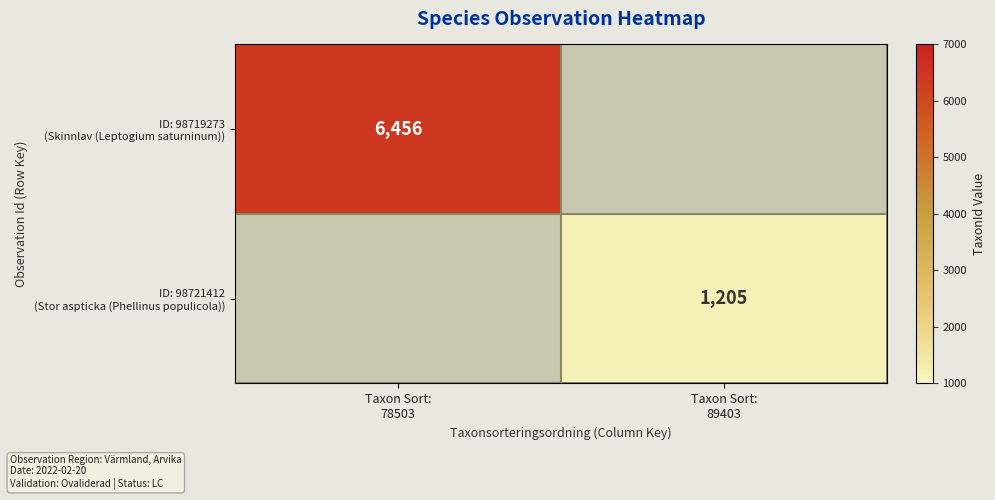

Read the ID: 98721412 (Stor aspticka (Phellinus populicola)) value at Taxon Sort: 89403.

1205.0